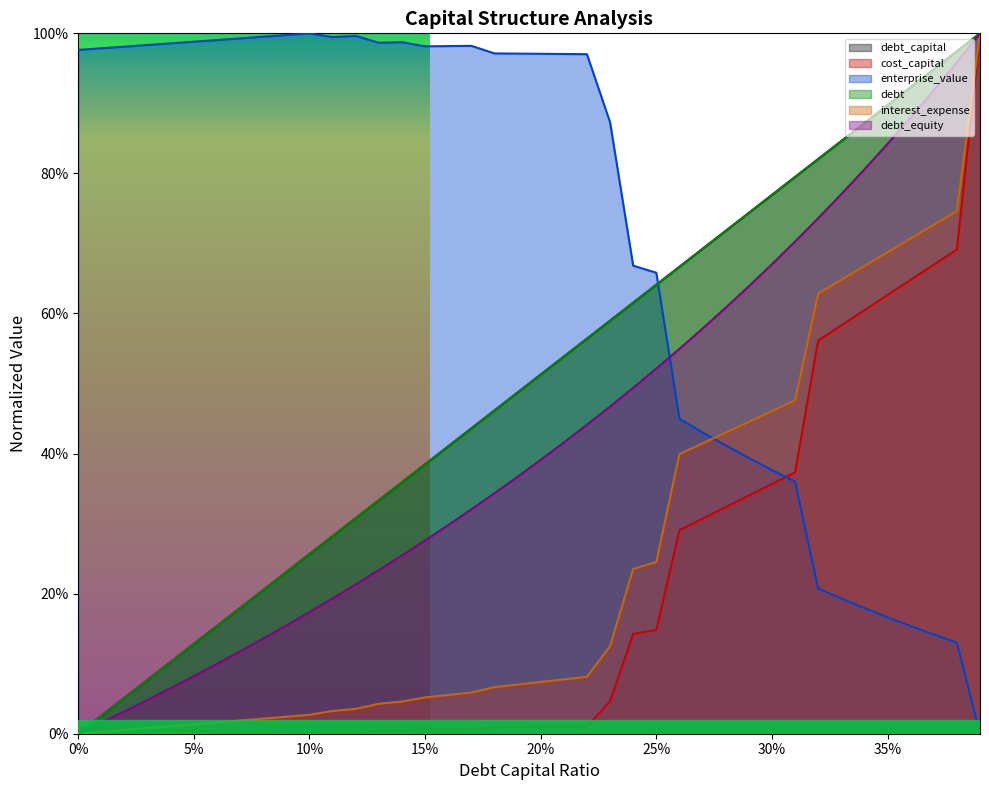

Reading left to right, what are all the values shown in this chart?

debt_capital: 0.0	0.0	0.1	0.1	0.1	0.1	0.2	0.2	0.2	0.2	0.3	0.3	0.3	0.3	0.4	0.4	0.4	0.4	0.5	0.5	0.5	0.5	0.6	0.6	0.6	0.6	0.7	0.7	0.7	0.7	0.8	0.8	0.8	0.8	0.9	0.9	0.9	0.9	1.0	1.0
cost_capital: 0.0	0.0	0.0	0.0	0.0	0.0	0.0	0.0	0.0	0.0	0.0	0.0	0.0	0.0	0.0	0.0	0.0	0.0	0.0	0.0	0.0	0.0	0.0	0.0	0.1	0.1	0.3	0.3	0.3	0.3	0.4	0.4	0.6	0.6	0.6	0.6	0.6	0.7	0.7	1.0
enterprise_value: 1.0	1.0	1.0	1.0	1.0	1.0	1.0	1.0	1.0	1.0	1.0	1.0	1.0	1.0	1.0	1.0	1.0	1.0	1.0	1.0	1.0	1.0	1.0	0.9	0.7	0.7	0.4	0.4	0.4	0.4	0.4	0.4	0.2	0.2	0.2	0.2	0.2	0.1	0.1	0.0
debt: 0.0	0.0	0.1	0.1	0.1	0.1	0.2	0.2	0.2	0.2	0.3	0.3	0.3	0.3	0.4	0.4	0.4	0.4	0.5	0.5	0.5	0.5	0.6	0.6	0.6	0.6	0.7	0.7	0.7	0.7	0.8	0.8	0.8	0.8	0.9	0.9	0.9	0.9	1.0	1.0
interest_expense: 0.0	0.0	0.0	0.0	0.0	0.0	0.0	0.0	0.0	0.0	0.0	0.0	0.0	0.0	0.0	0.1	0.1	0.1	0.1	0.1	0.1	0.1	0.1	0.1	0.2	0.2	0.4	0.4	0.4	0.4	0.5	0.5	0.6	0.6	0.7	0.7	0.7	0.7	0.7	1.0
debt_equity: 0.0	0.0	0.0	0.0	0.1	0.1	0.1	0.1	0.1	0.2	0.2	0.2	0.2	0.2	0.3	0.3	0.3	0.3	0.3	0.4	0.4	0.4	0.4	0.5	0.5	0.5	0.5	0.6	0.6	0.6	0.7	0.7	0.7	0.8	0.8	0.8	0.9	0.9	1.0	1.0